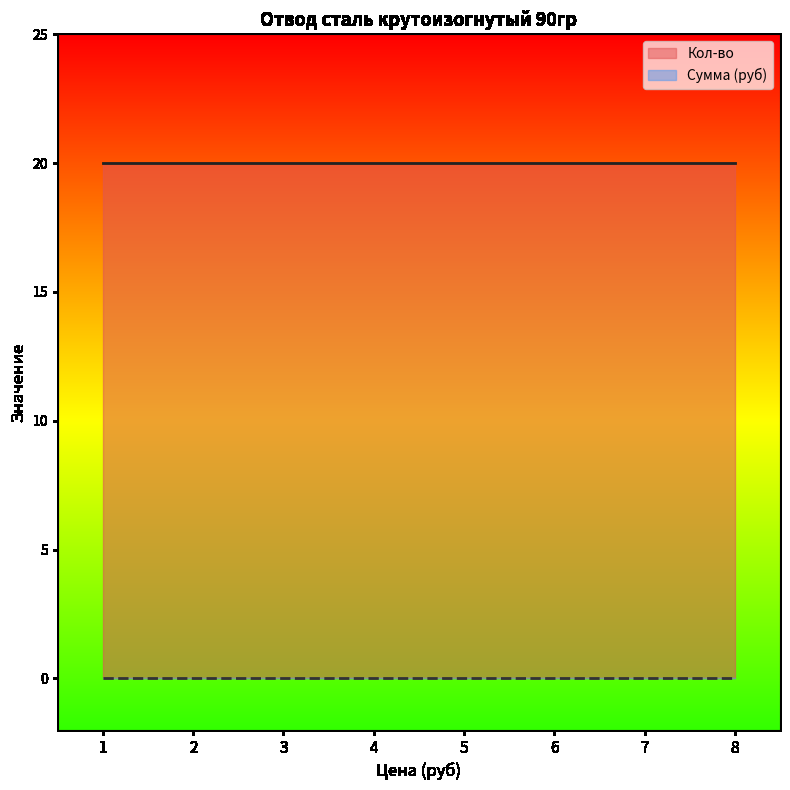

Is it true that Кол-во equals 10 at 7?

False